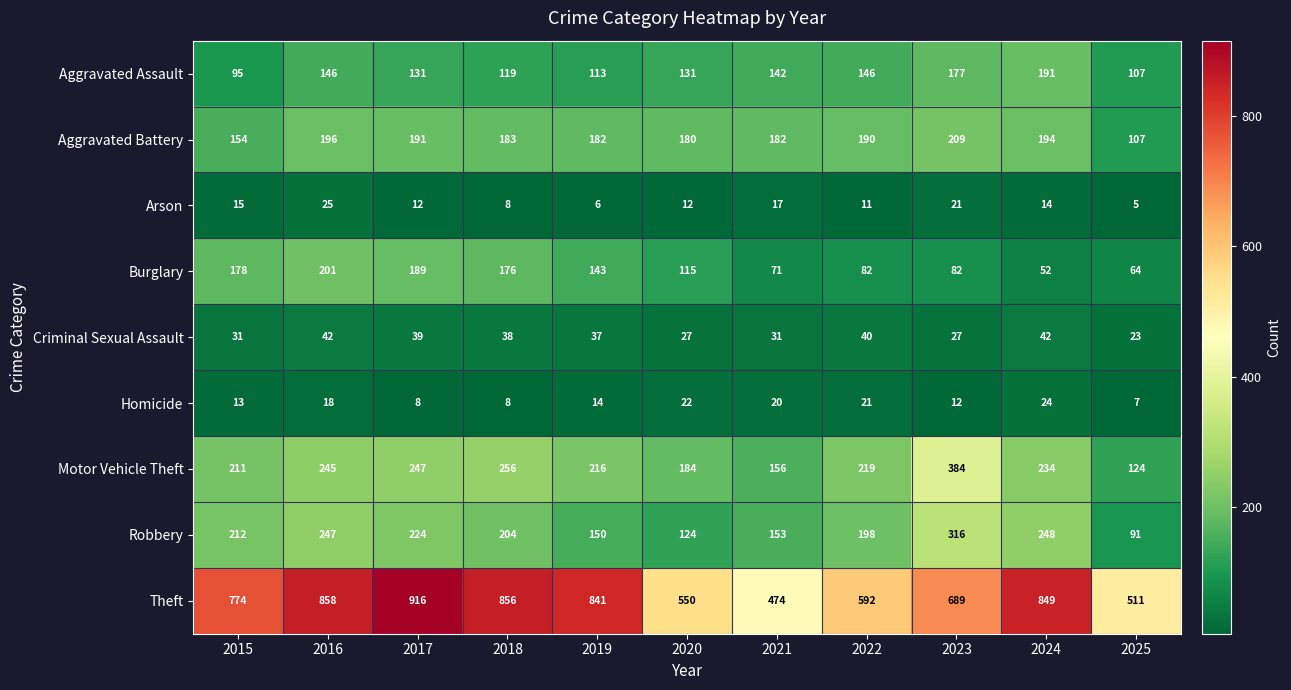

The value of Burglary at 2025 is 112. True or false?

False